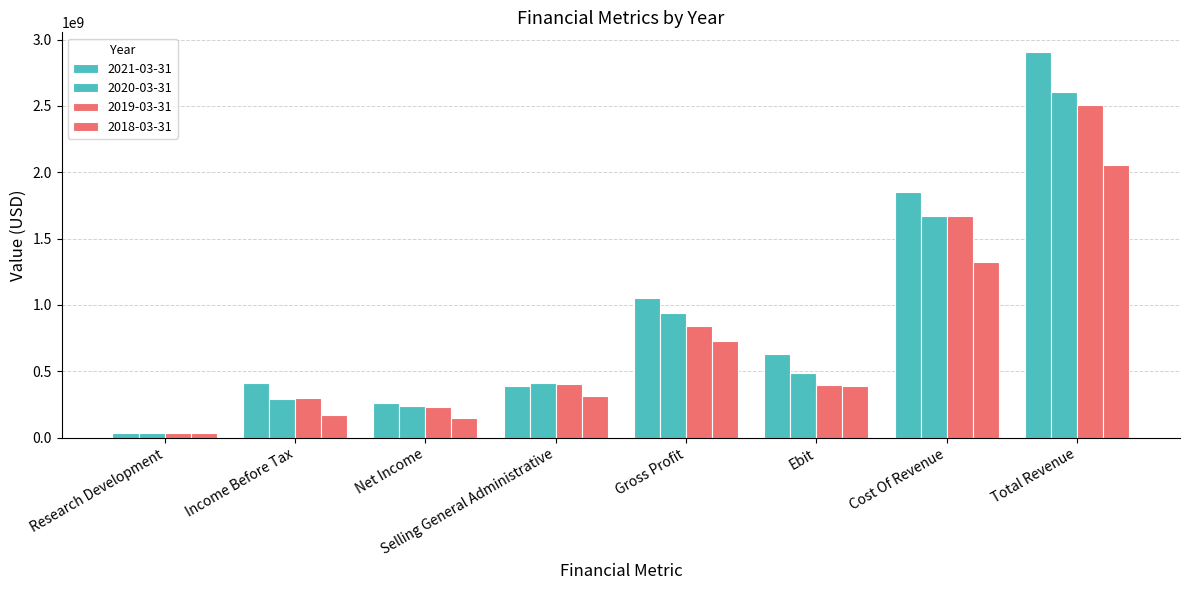

Count the number of categories in the chart.

8